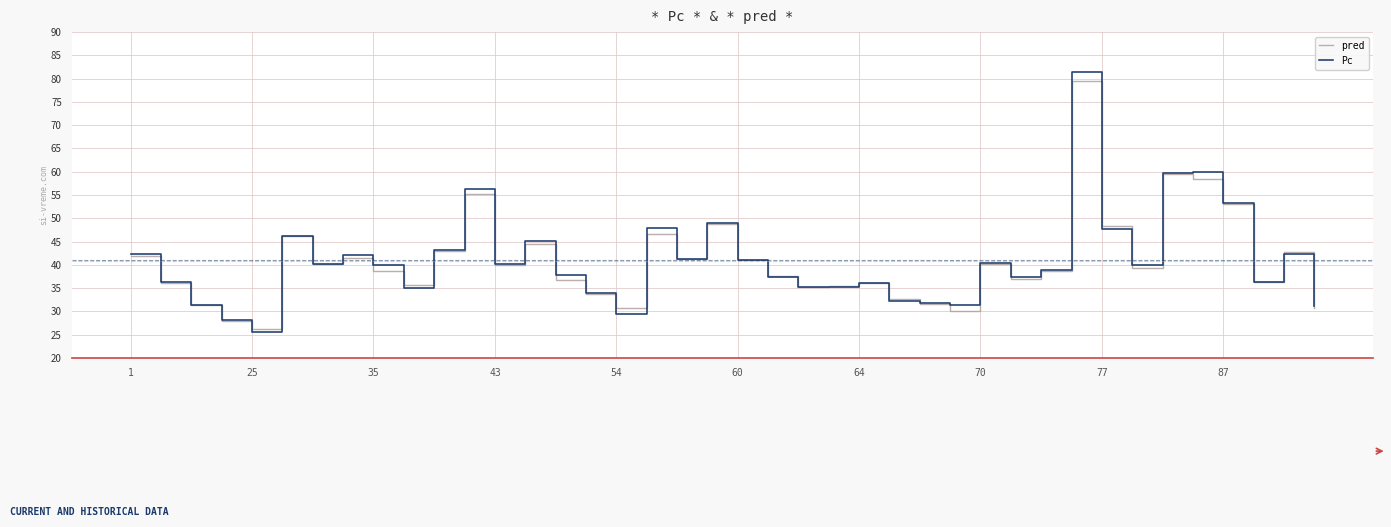

Which series has the widest spread of values?

Pc